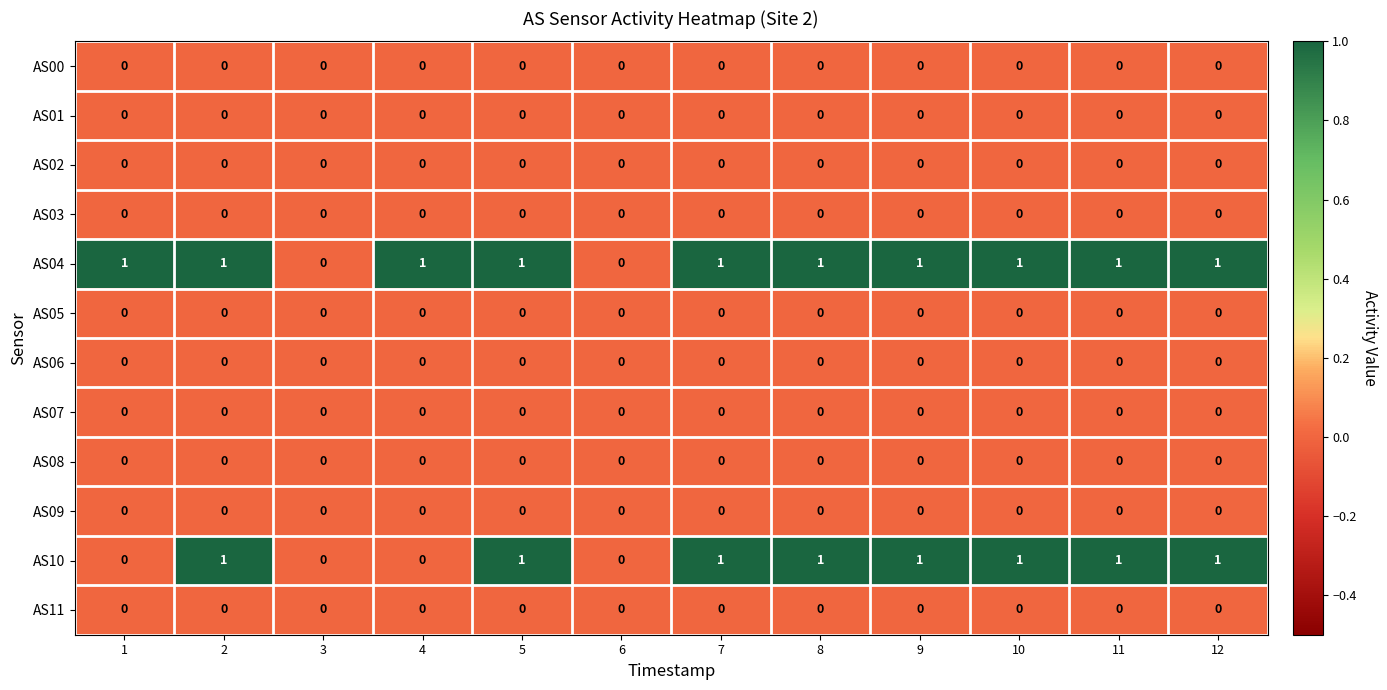

Which series changed the most between 1 and 2?

AS10